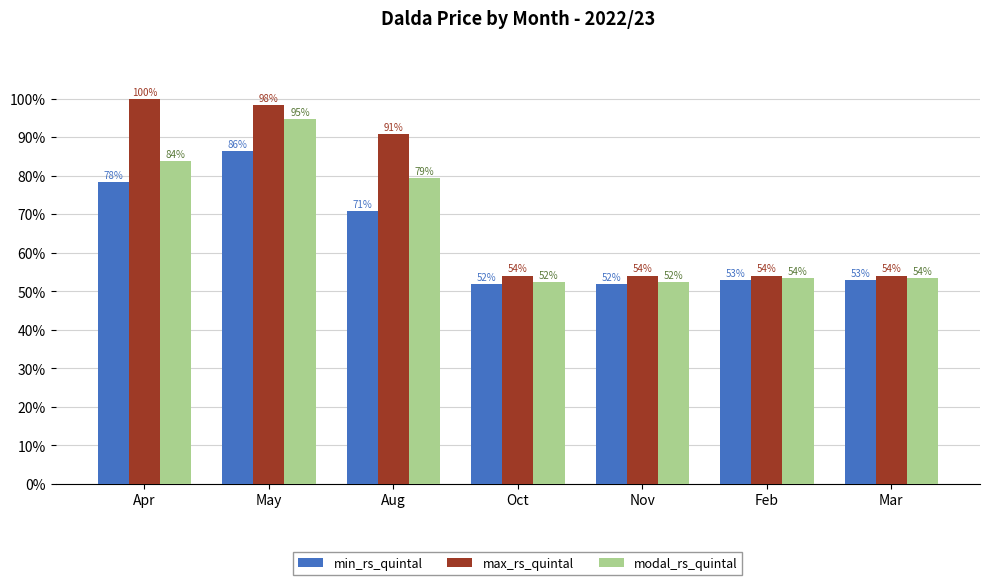

Is it true that max_rs_quintal equals 98.4 at May?

True